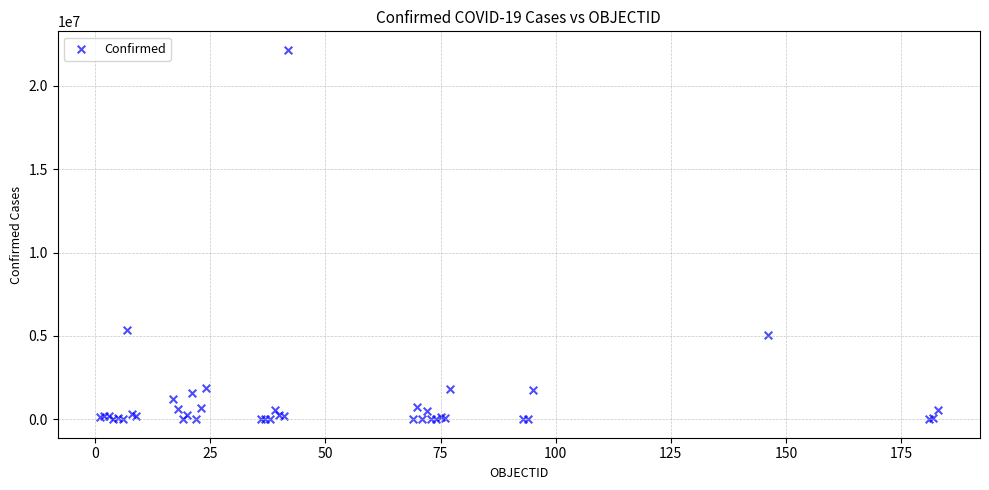

What Y value in the scatter plot is closest to 11085214?

5348123